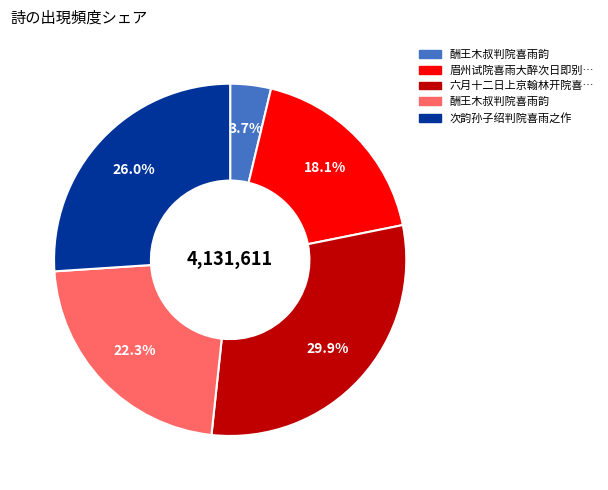

Does any single category account for the majority?

No